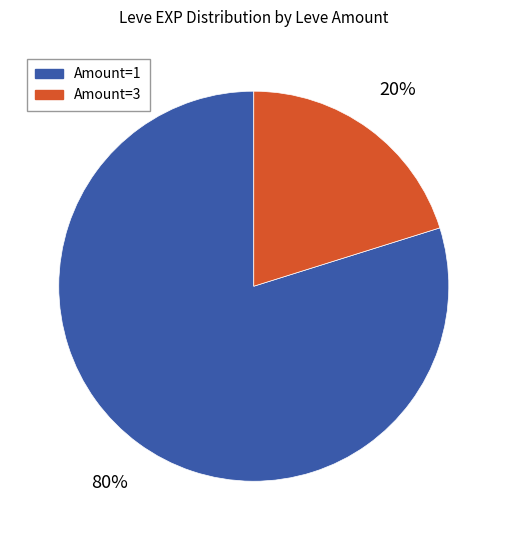

To the nearest percent, what is the difference between the largest and smallest slice percentages?

60%